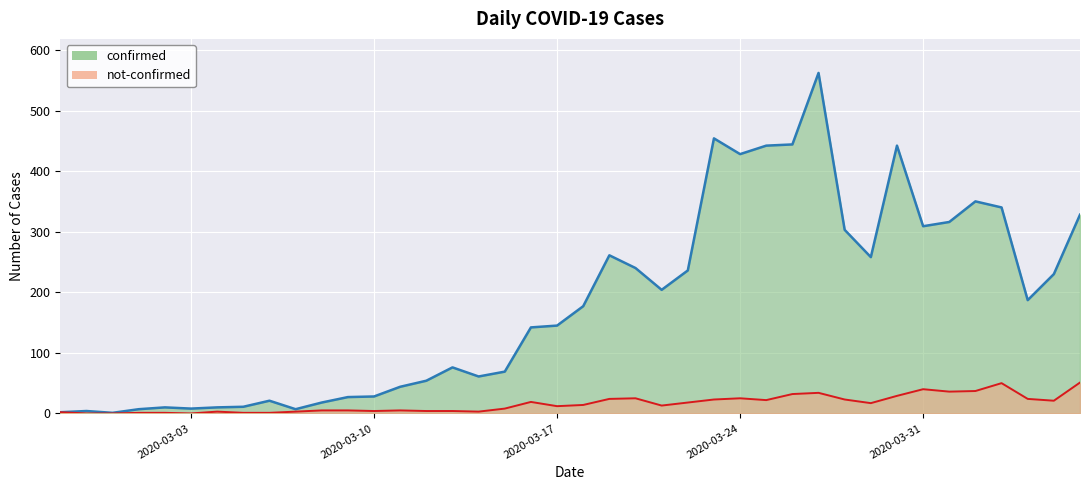

What is the difference between the confirmed values at 2020-03-14 and 2020-03-02?

51